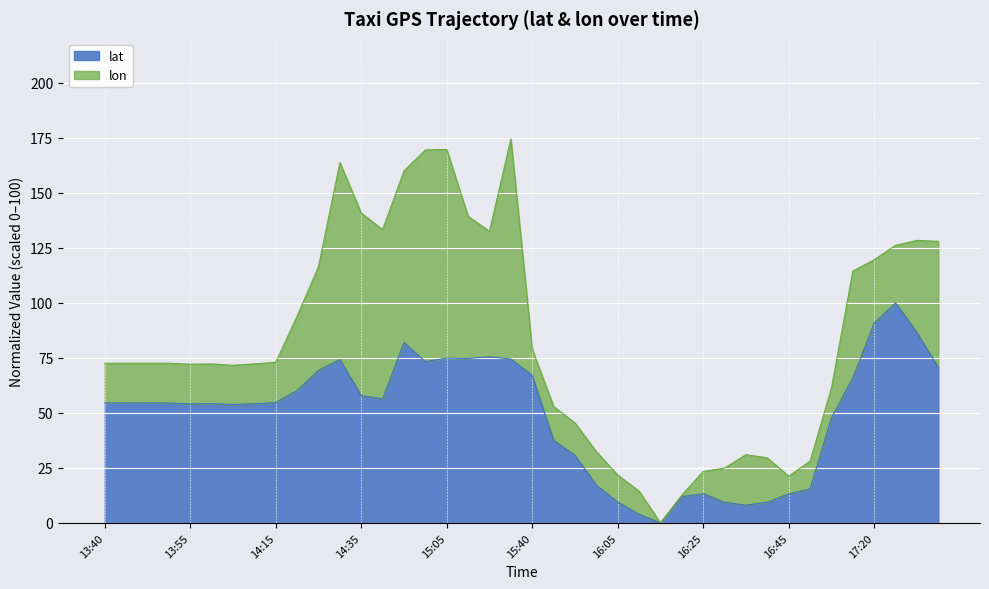

How many lines are shown in the chart?

2